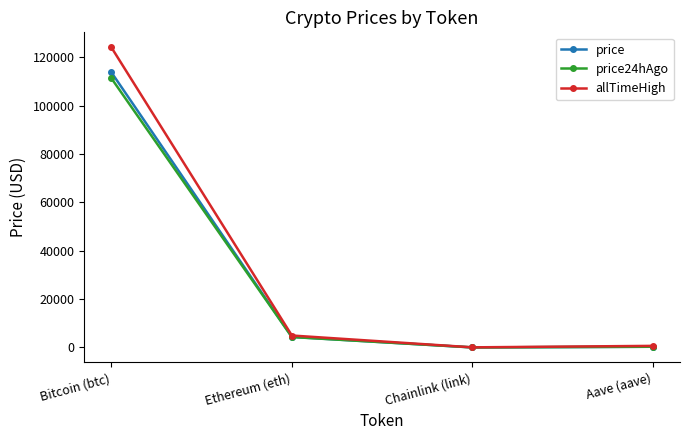

What is the value of the allTimeHigh point at the 1st from the left?

124128.0